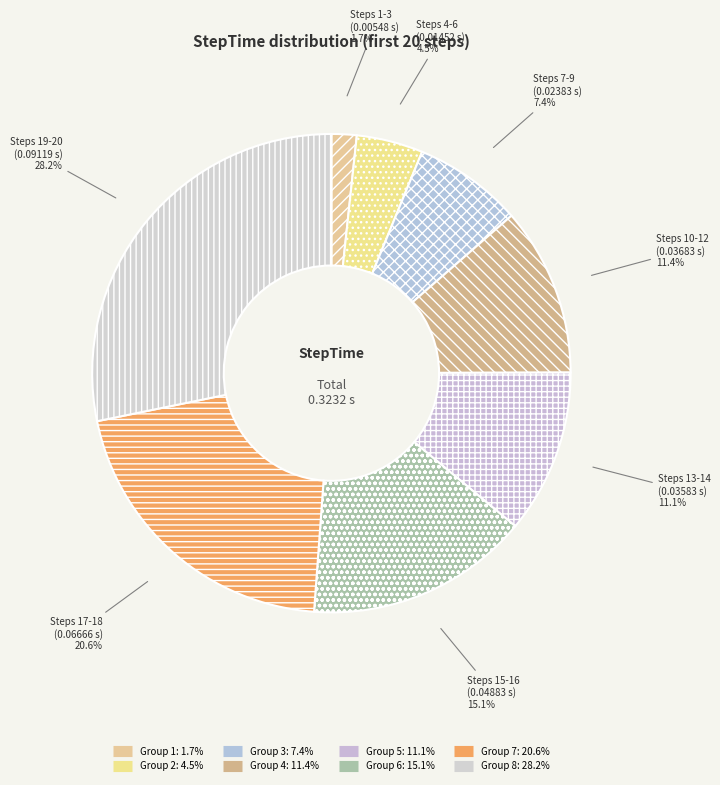

Is there a majority slice in this chart?

No